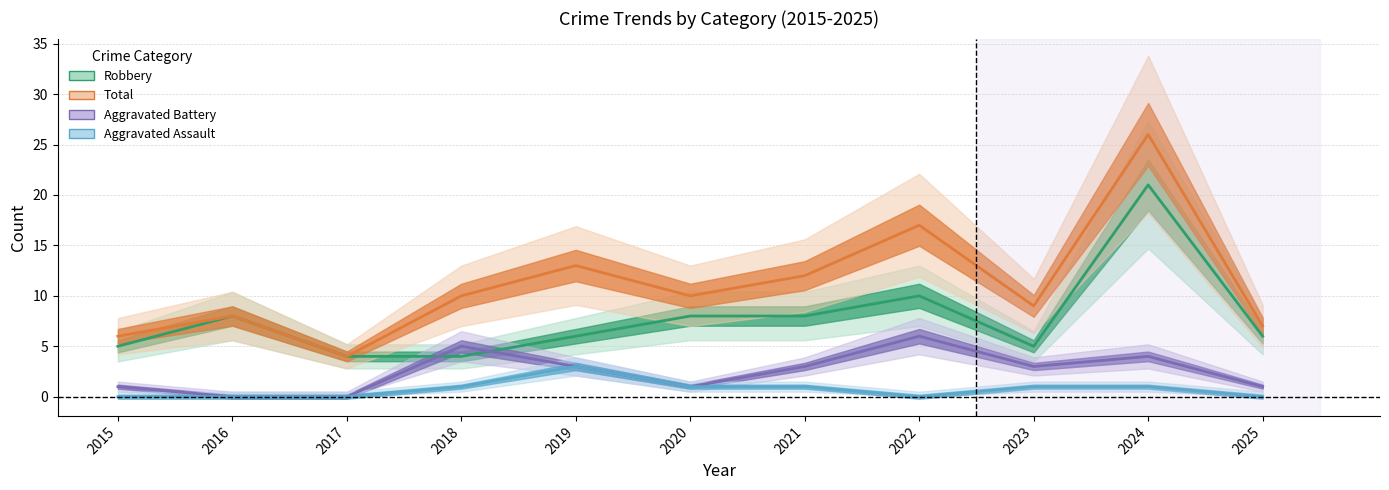

Between 2019 and 2022, which series saw the biggest shift?

Robbery